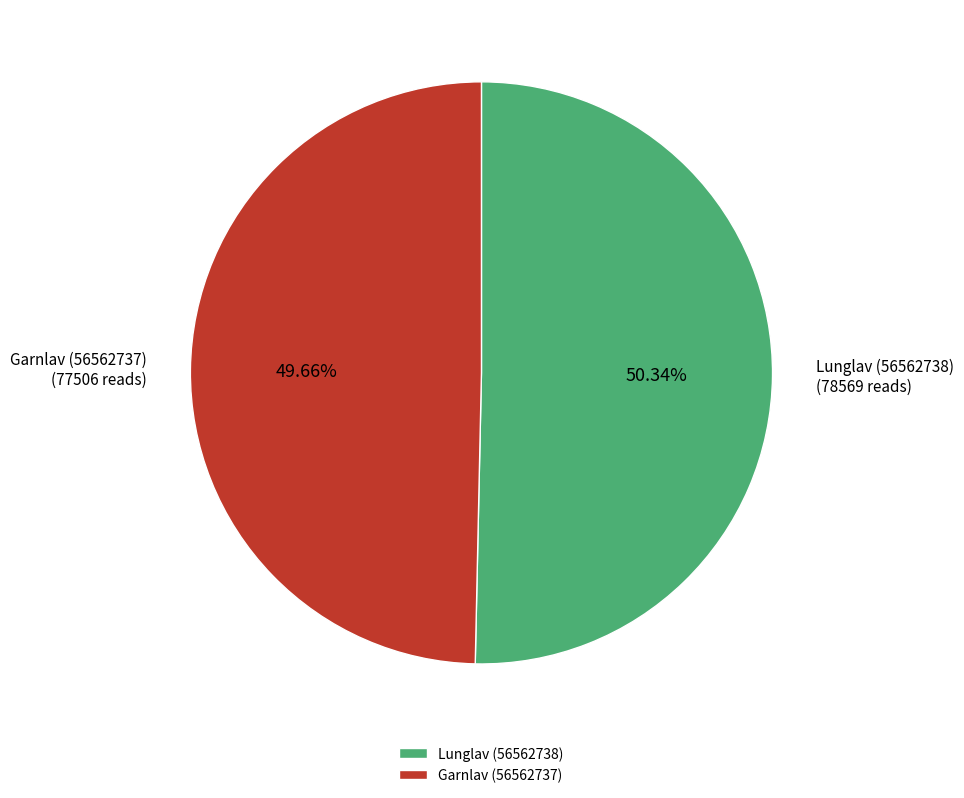

Rank the categories by value from highest to lowest.

Lunglav (56562738), Garnlav (56562737)